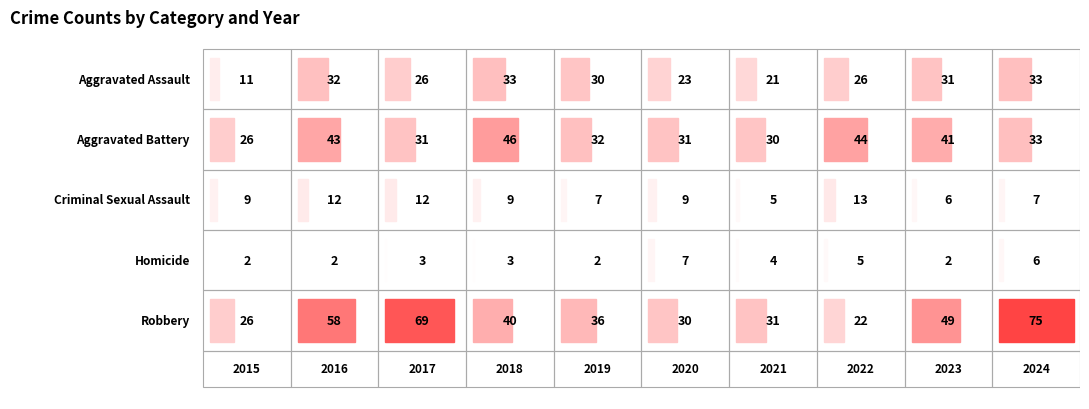

Which label corresponds to the smallest value in the chart?

2015